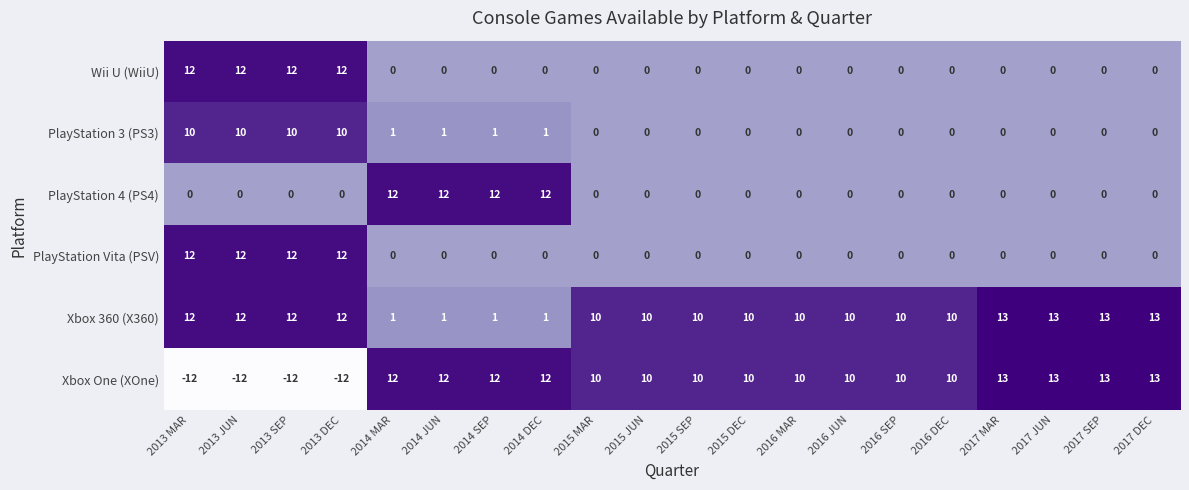

Is it true that PlayStation Vita (PSV) equals 0 at 2015 JUN?

True